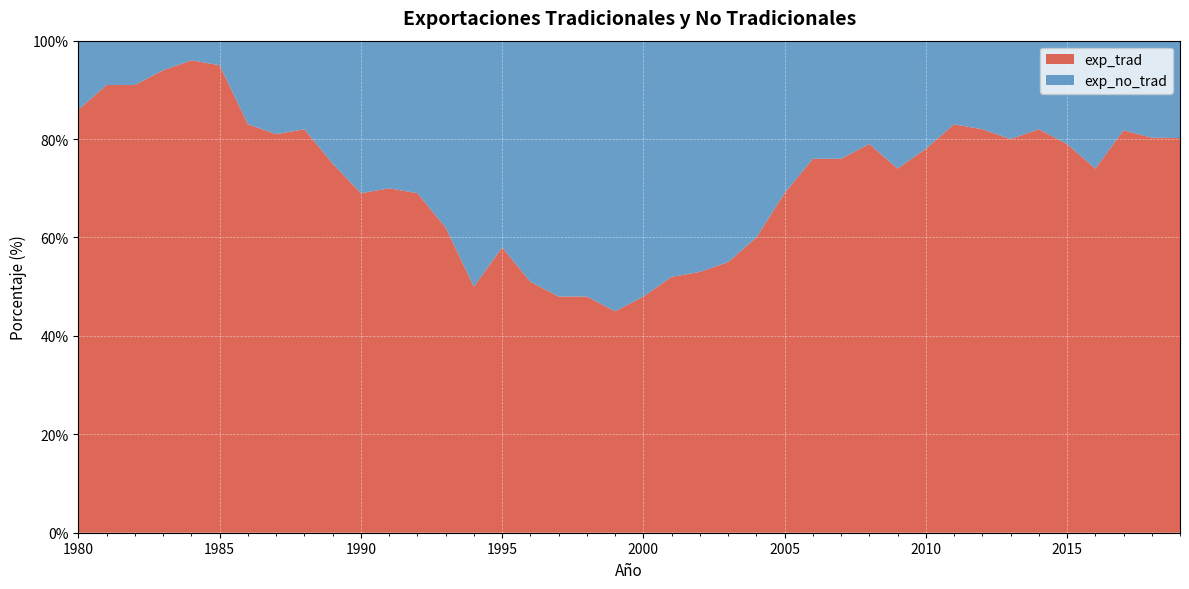

Reading left to right, list all the values displayed in this chart.

exp_trad: 86.0	91.0	91.0	94.0	96.0	95.0	83.0	81.0	82.0	75.0	69.0	70.0	69.0	62.0	50.0	58.0	51.0	48.0	48.0	45.0	48.0	52.0	53.0	55.0	60.0	69.0	76.0	76.0	79.0	74.0	78.0	83.0	82.0	80.0	82.0	79.0	74.0	81.8	80.3	80.2
exp_no_trad: 14.0	9.0	9.0	6.0	4.0	5.0	17.0	19.0	18.0	25.0	31.0	30.0	31.0	38.0	50.0	42.0	49.0	52.0	52.0	55.0	52.0	48.0	47.0	45.0	40.0	31.0	24.0	24.0	21.0	26.0	22.0	17.0	18.0	20.0	18.0	21.0	26.0	19.3	20.6	19.5